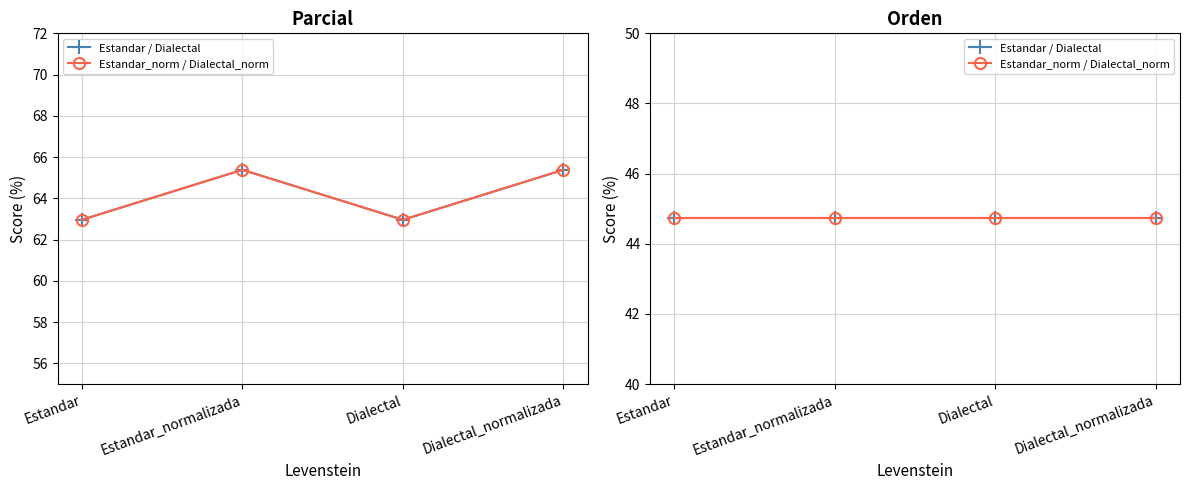

How many data points are less than 65?

2